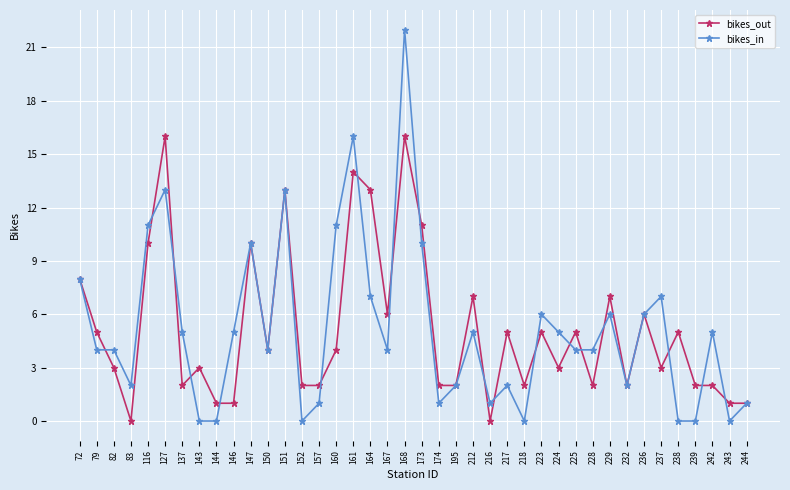

Reading left to right, extract all data points from this chart.

bikes_out: 8	5	3	0	10	16	2	3	1	1	10	4	13	2	2	4	14	13	6	16	11	2	2	7	0	5	2	5	3	5	2	7	2	6	3	5	2	2	1	1
bikes_in: 8	4	4	2	11	13	5	0	0	5	10	4	13	0	1	11	16	7	4	22	10	1	2	5	1	2	0	6	5	4	4	6	2	6	7	0	0	5	0	1